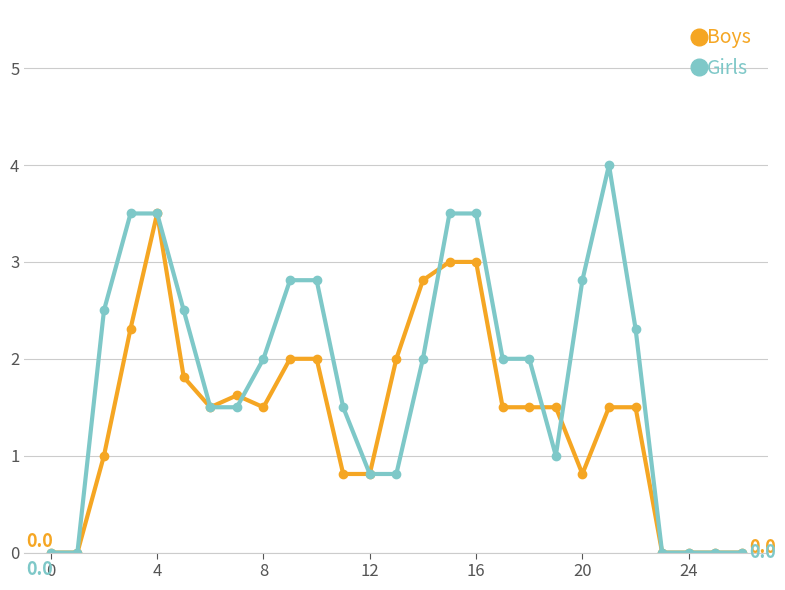

Rank the series by their maximum value, from highest to lowest.

Girls, Boys